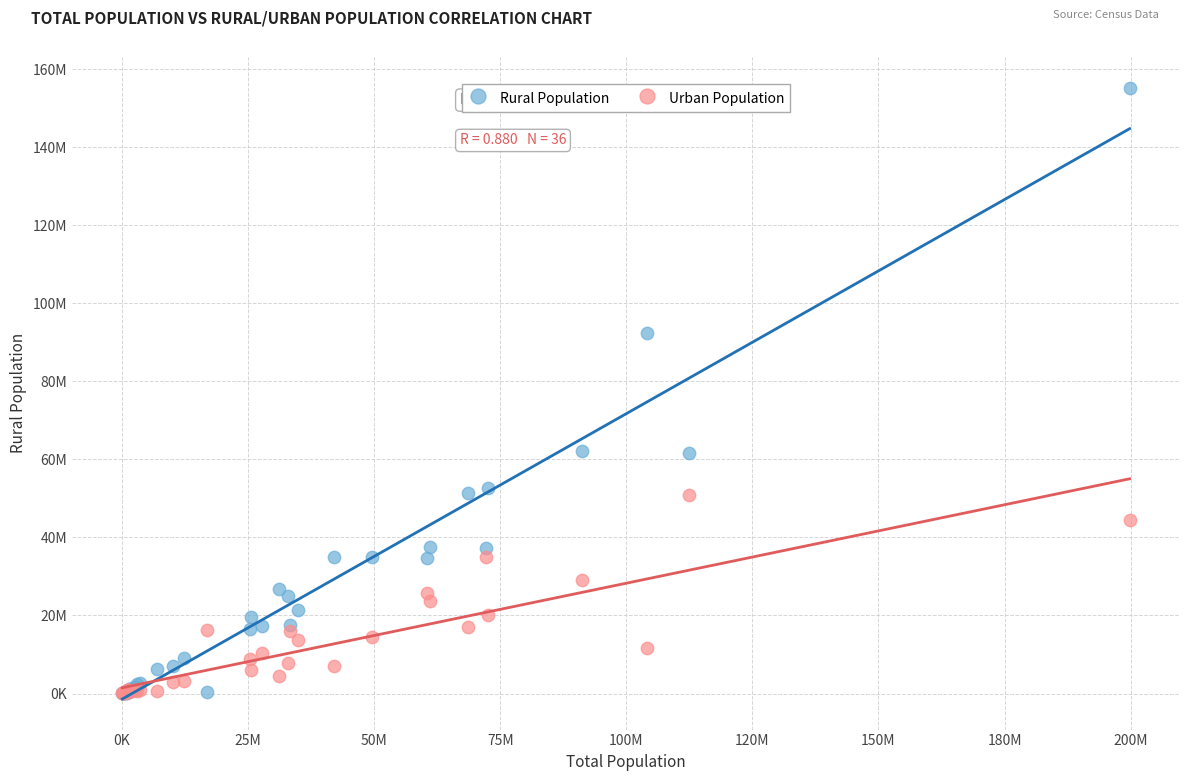

Which series has the largest Y range (max minus min)?

Rural Population